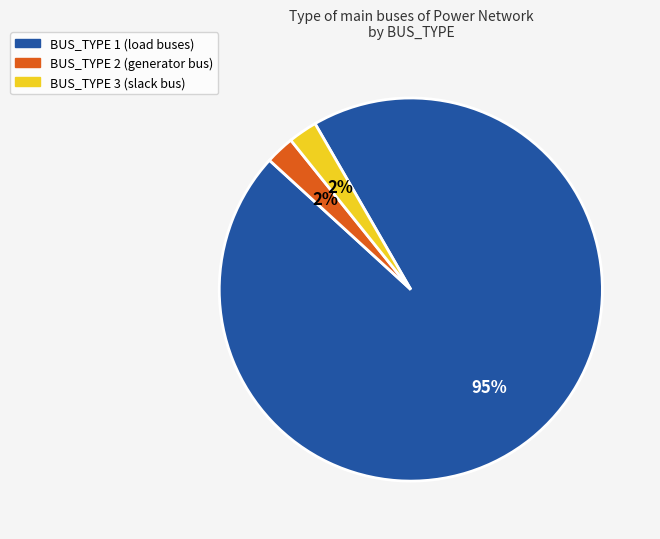

Is the sum of BUS_TYPE 1 and BUS_TYPE 3 greater than half?

Yes